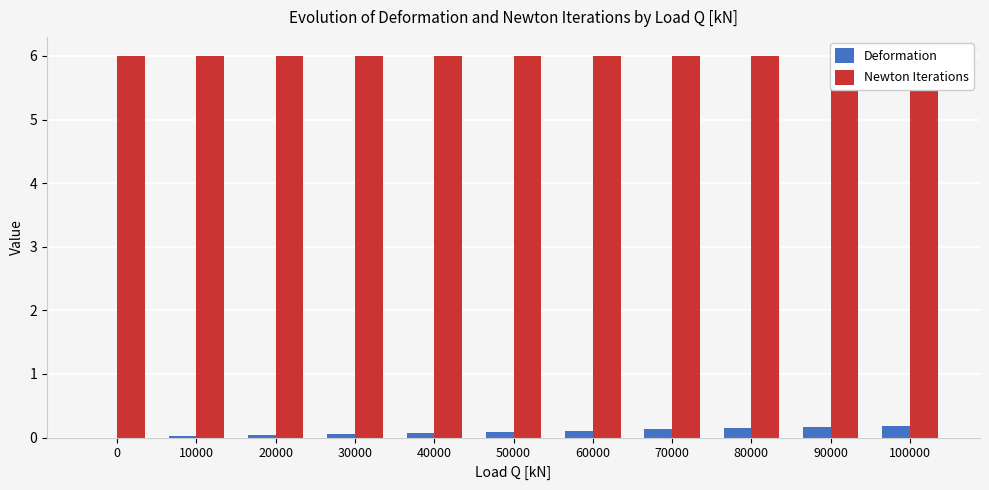

What is the spread (max minus min) of values at 100000?

5.8